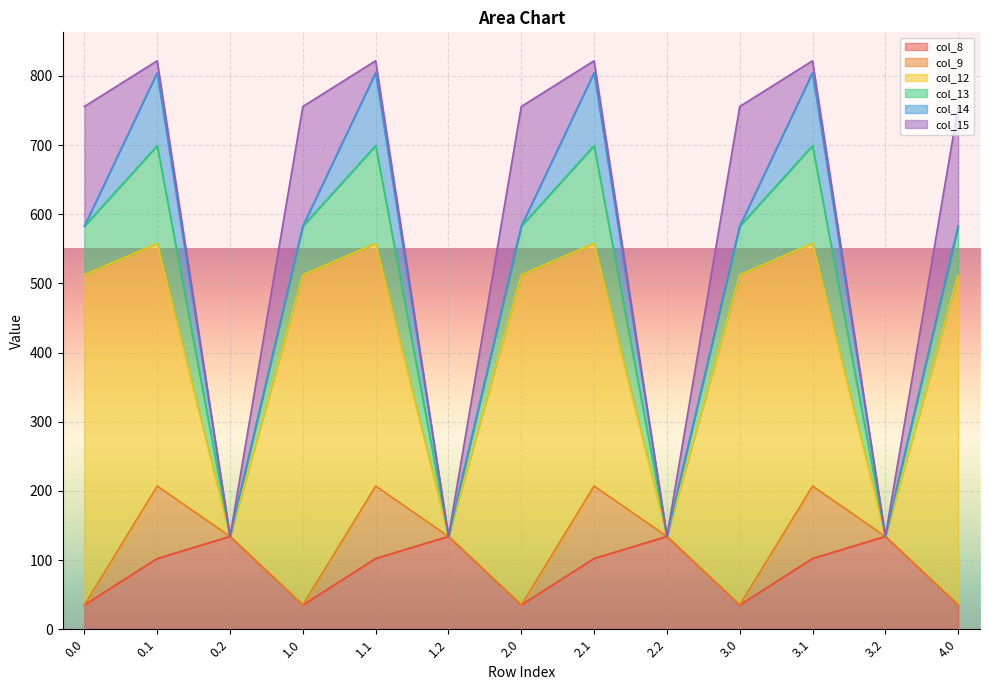

Reading left to right, transcribe all the data shown in this chart.

col_8: 35.0	102.3	134.2	35.0	102.3	134.2	35.0	102.3	134.2	35.0	102.3	134.2	35.0
col_9: 0.0	104.8	0.0	0.0	104.8	0.0	0.0	104.8	0.0	0.0	104.8	0.0	0.0
col_12: 477.2	350.8	0.0	477.2	350.8	0.0	477.2	350.8	0.0	477.2	350.8	0.0	477.2
col_13: 70.2	141.2	0.0	70.2	141.2	0.0	70.2	141.2	0.0	70.2	141.2	0.0	70.2
col_14: 0.3	105.5	0.0	0.3	105.5	0.0	0.3	105.5	0.0	0.3	105.5	0.0	0.3
col_15: 172.8	17.3	0.0	172.8	17.3	0.0	172.8	17.3	0.0	172.8	17.3	0.0	172.8